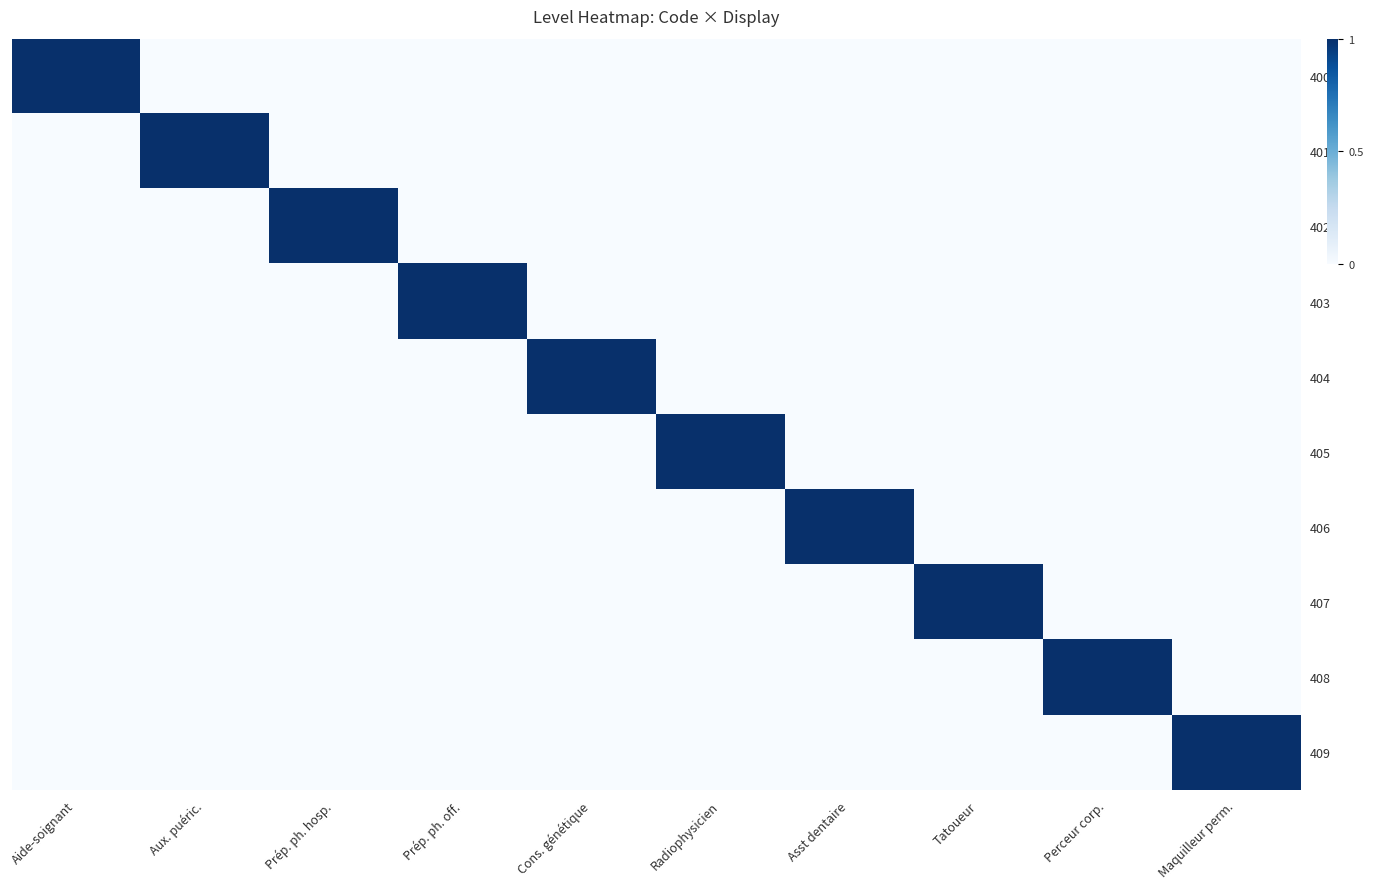

At which category is the sum across all series the highest?

Aide-soignant